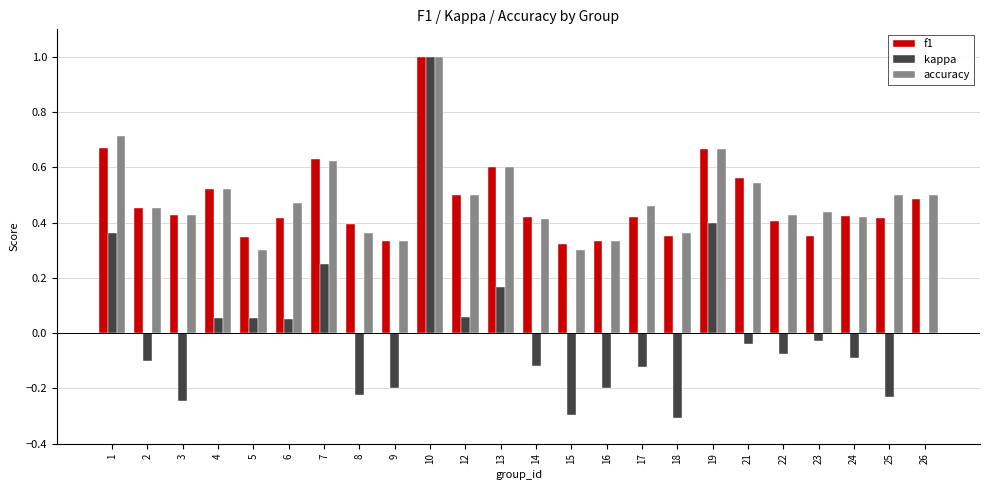

The value of accuracy at 16 is 0.3. True or false?

True